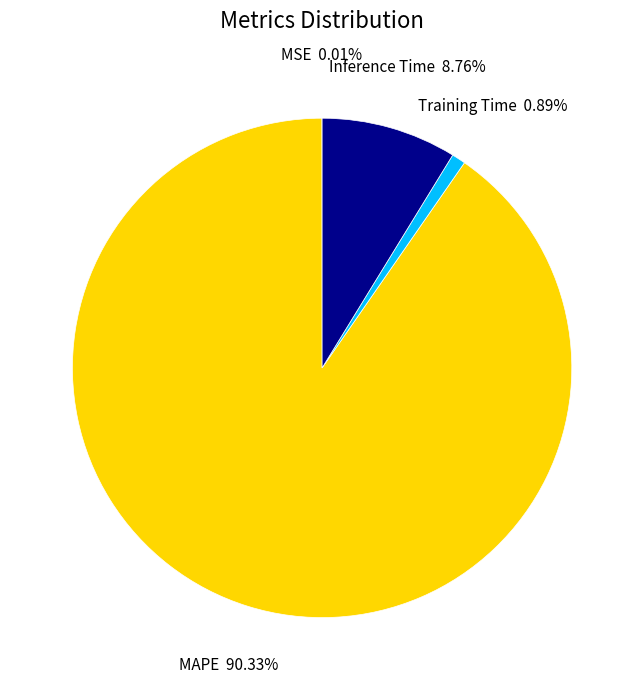

Does any single category account for the majority?

Yes